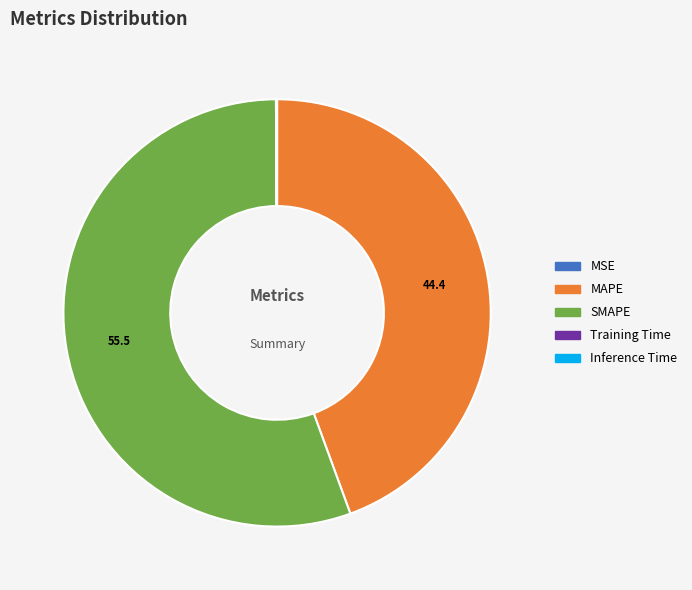

Which category has the biggest portion of the pie?

SMAPE